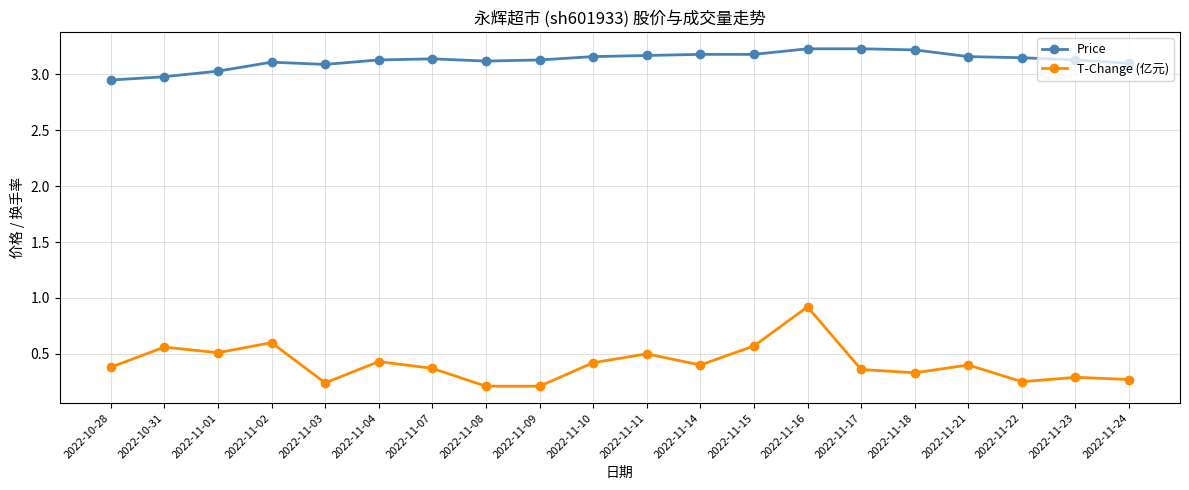

List the series in order of their overall mean, highest first.

Price, T-Change (亿元)